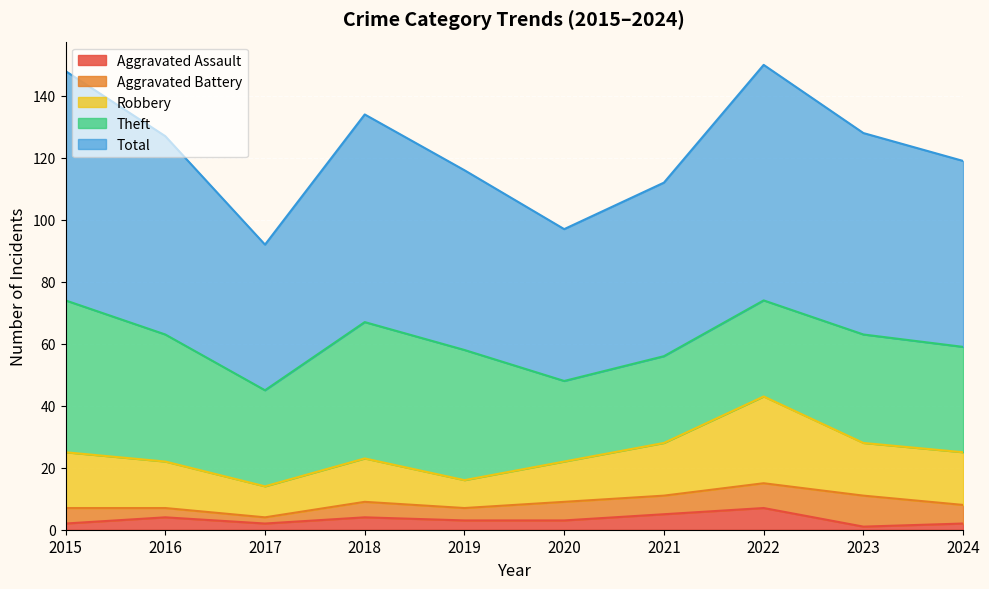

The value of Aggravated Assault at 2023 is 0. True or false?

False